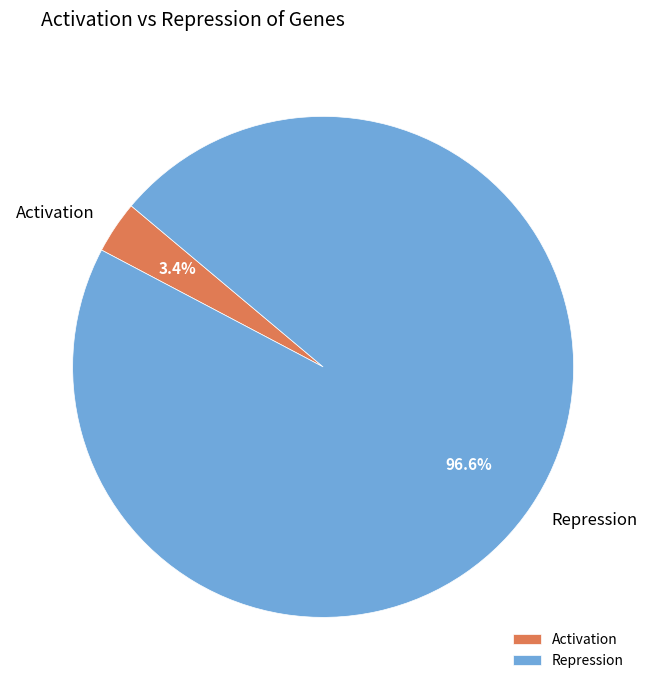

What percentage is NOT represented by Repression?

3.4%